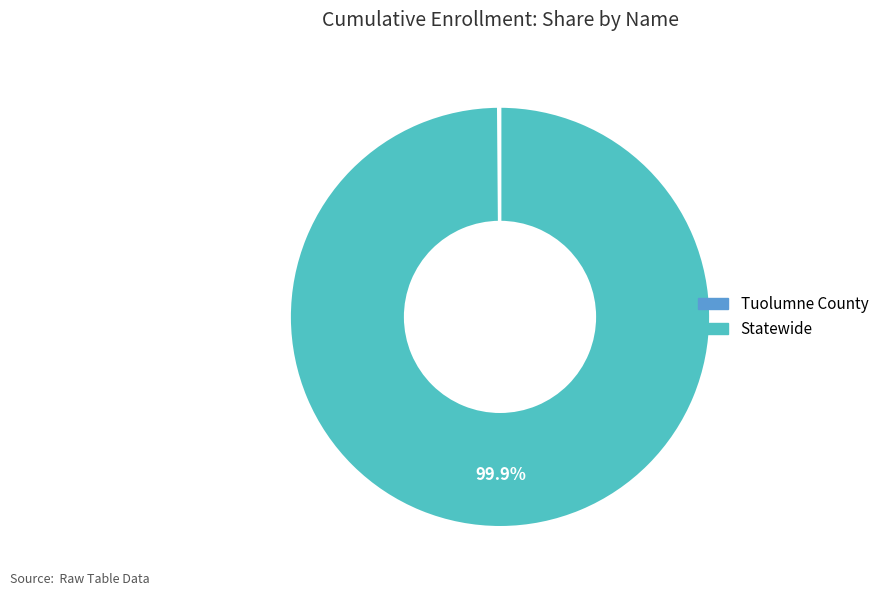

What is the majority slice?

Statewide